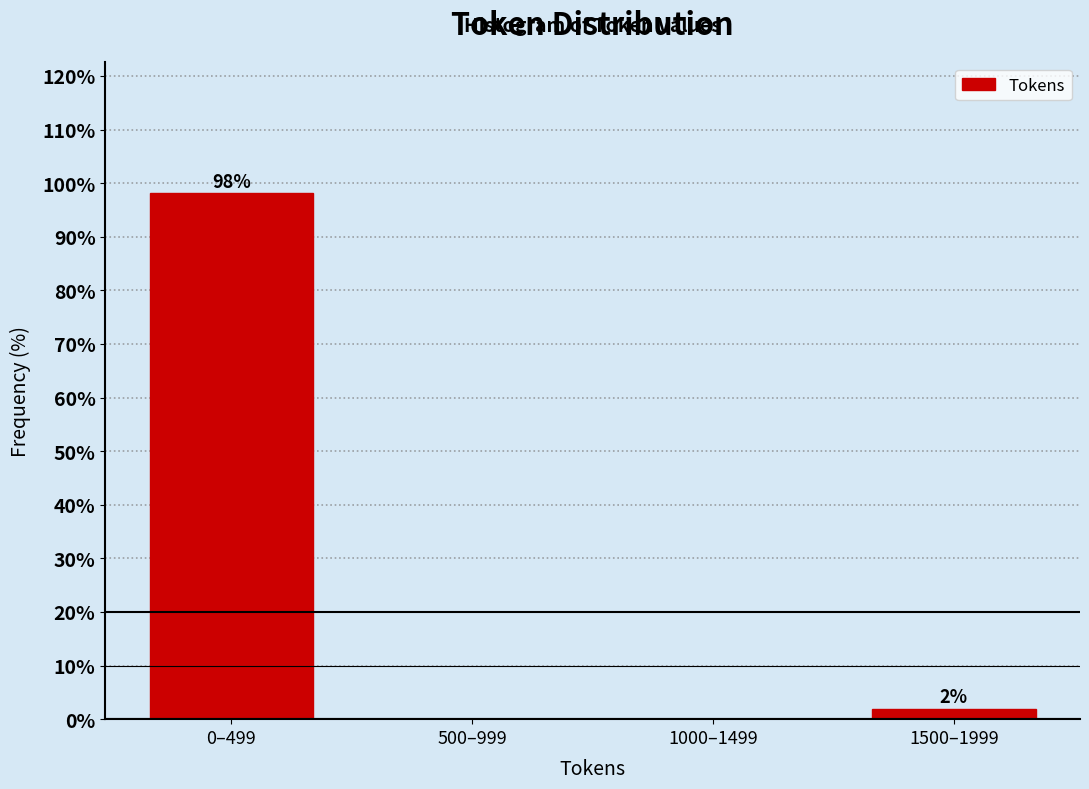

At which category does the chart reach its peak across all series?

0–499